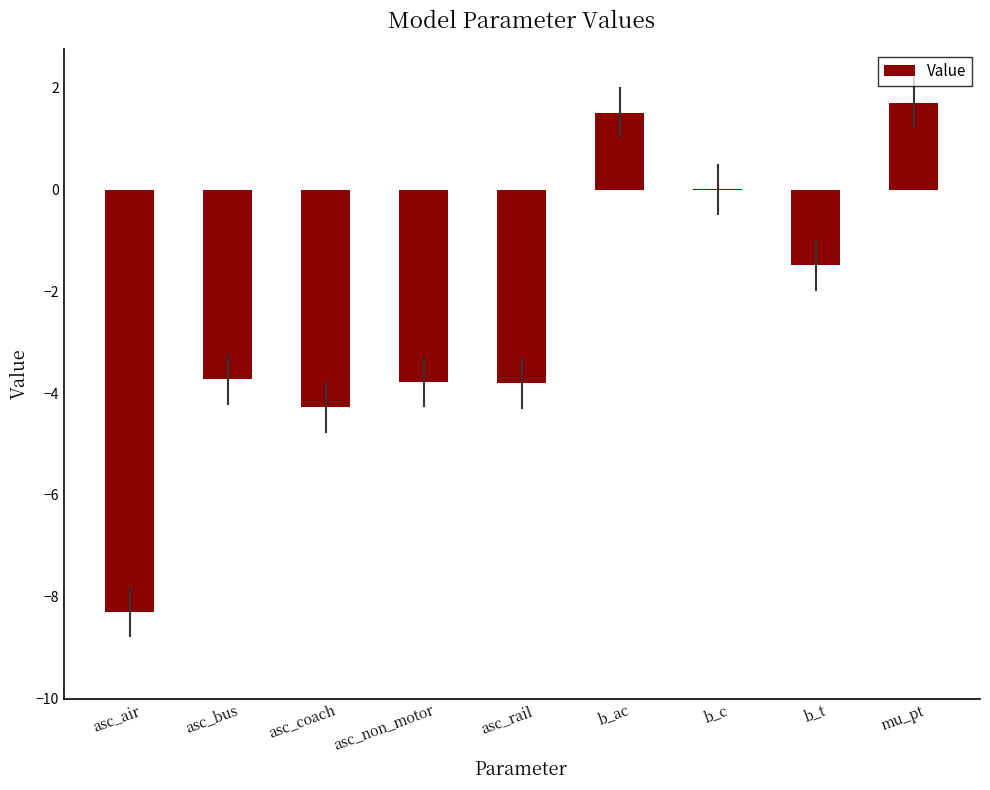

True or false: the data shows 2.4 at b_ac.

False